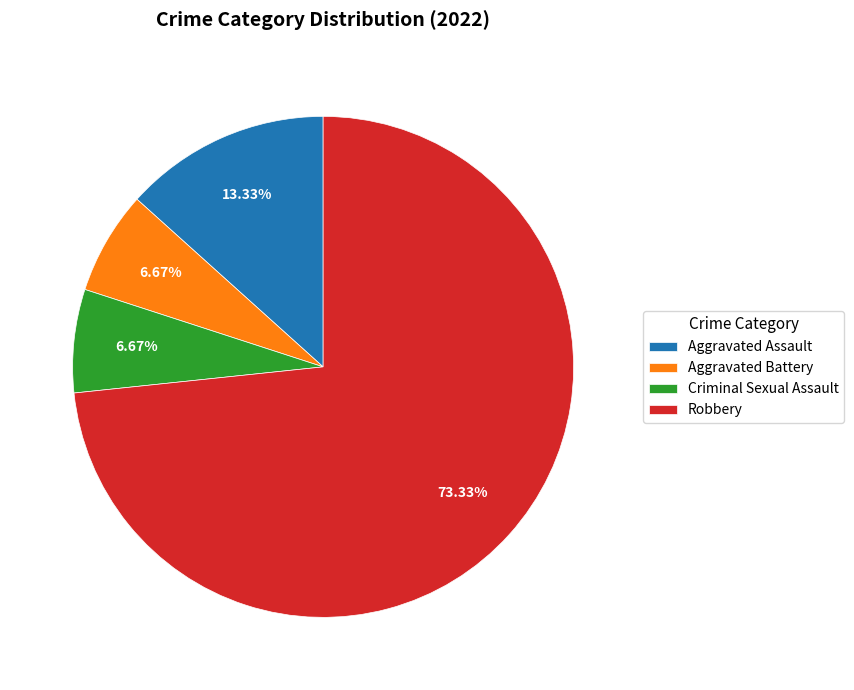

To the nearest percent, what is the combined percentage of Aggravated Battery and Aggravated Assault?

20%